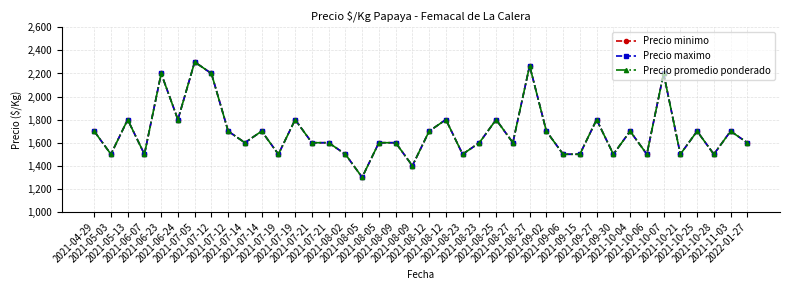

Reading left to right, list all the values displayed in this chart.

Precio minimo: 2021-04-29=1700	2021-05-03=1500	2021-05-13=1800	2021-06-07=1500	2021-06-23=2200	2021-06-24=1800	2021-07-05=2300	2021-07-12=2200	2021-07-12=1700	2021-07-14=1600	2021-07-14=1700	2021-07-19=1500	2021-07-19=1800	2021-07-21=1600	2021-07-21=1600	2021-08-02=1500	2021-08-05=1300	2021-08-05=1600	2021-08-09=1600	2021-08-09=1400	2021-08-12=1700	2021-08-12=1800	2021-08-23=1500	2021-08-23=1600	2021-08-25=1800	2021-08-27=1600	2021-08-27=2267	2021-09-02=1700	2021-09-06=1500	2021-09-15=1500	2021-09-27=1800	2021-09-30=1500	2021-10-04=1700	2021-10-06=1500	2021-10-07=2200	2021-10-21=1500	2021-10-25=1700	2021-10-28=1500	2021-11-03=1700	2022-01-27=1600
Precio maximo: 2021-04-29=1700	2021-05-03=1500	2021-05-13=1800	2021-06-07=1500	2021-06-23=2200	2021-06-24=1800	2021-07-05=2300	2021-07-12=2200	2021-07-12=1700	2021-07-14=1600	2021-07-14=1700	2021-07-19=1500	2021-07-19=1800	2021-07-21=1600	2021-07-21=1600	2021-08-02=1500	2021-08-05=1300	2021-08-05=1600	2021-08-09=1600	2021-08-09=1400	2021-08-12=1700	2021-08-12=1800	2021-08-23=1500	2021-08-23=1600	2021-08-25=1800	2021-08-27=1600	2021-08-27=2267	2021-09-02=1700	2021-09-06=1500	2021-09-15=1500	2021-09-27=1800	2021-09-30=1500	2021-10-04=1700	2021-10-06=1500	2021-10-07=2200	2021-10-21=1500	2021-10-25=1700	2021-10-28=1500	2021-11-03=1700	2022-01-27=1600
Precio promedio ponderado: 2021-04-29=1700	2021-05-03=1500	2021-05-13=1800	2021-06-07=1500	2021-06-23=2200	2021-06-24=1800	2021-07-05=2300	2021-07-12=2200	2021-07-12=1700	2021-07-14=1600	2021-07-14=1700	2021-07-19=1500	2021-07-19=1800	2021-07-21=1600	2021-07-21=1600	2021-08-02=1500	2021-08-05=1300	2021-08-05=1600	2021-08-09=1600	2021-08-09=1400	2021-08-12=1700	2021-08-12=1800	2021-08-23=1500	2021-08-23=1600	2021-08-25=1800	2021-08-27=1600	2021-08-27=2267	2021-09-02=1700	2021-09-06=1500	2021-09-15=1500	2021-09-27=1800	2021-09-30=1500	2021-10-04=1700	2021-10-06=1500	2021-10-07=2200	2021-10-21=1500	2021-10-25=1700	2021-10-28=1500	2021-11-03=1700	2022-01-27=1600